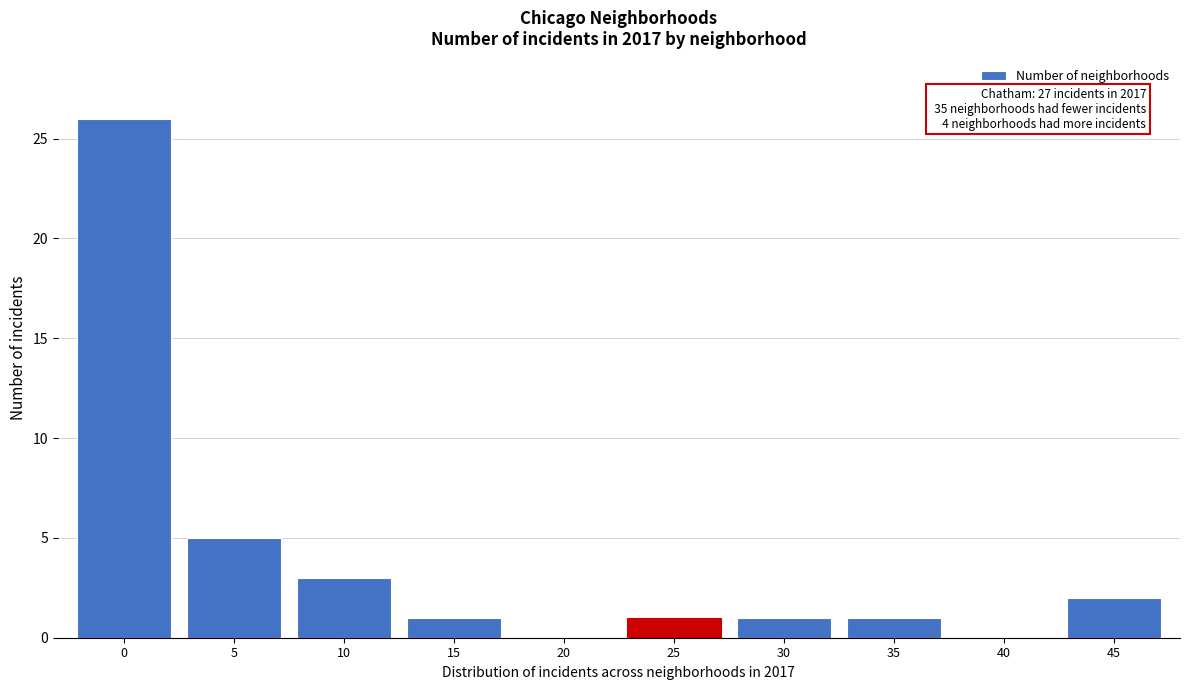

Reading right to left, transcribe all the data shown in this chart.

45=2	40=0	35=1	30=1	25=1	20=0	15=1	10=3	5=5	0=26